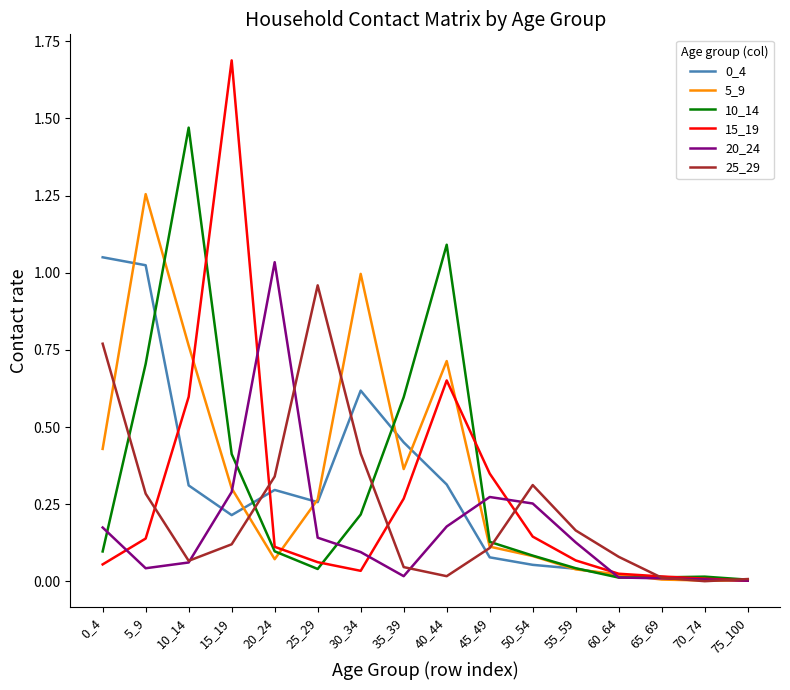

The value of 0_4 at 70_74 is 0.0. True or false?

True